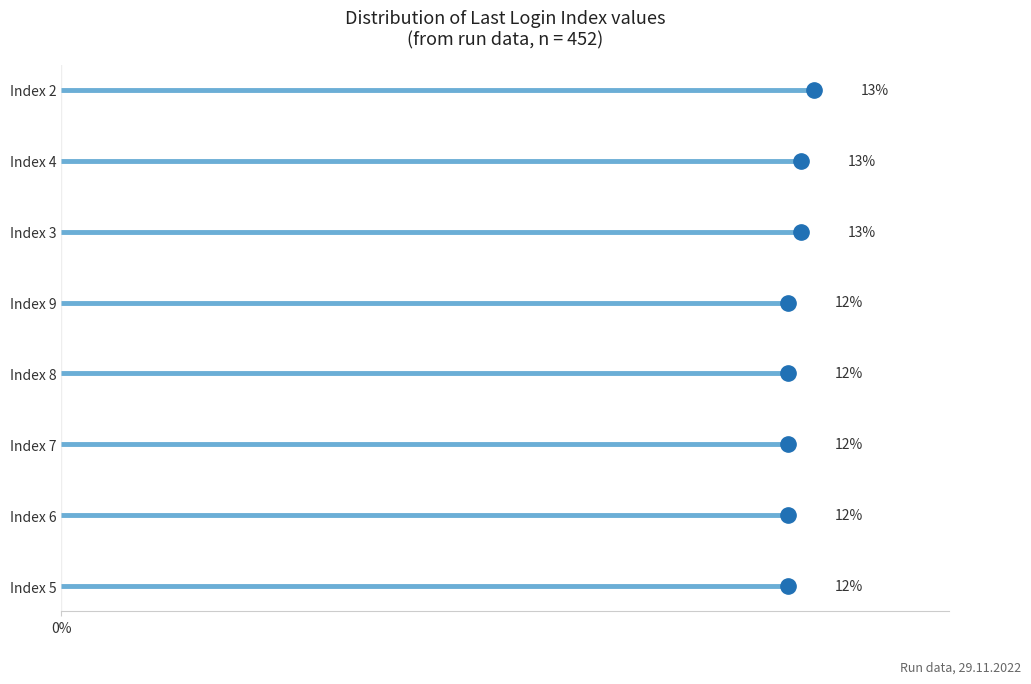

The value at Index 6 is 3. True or false?

False